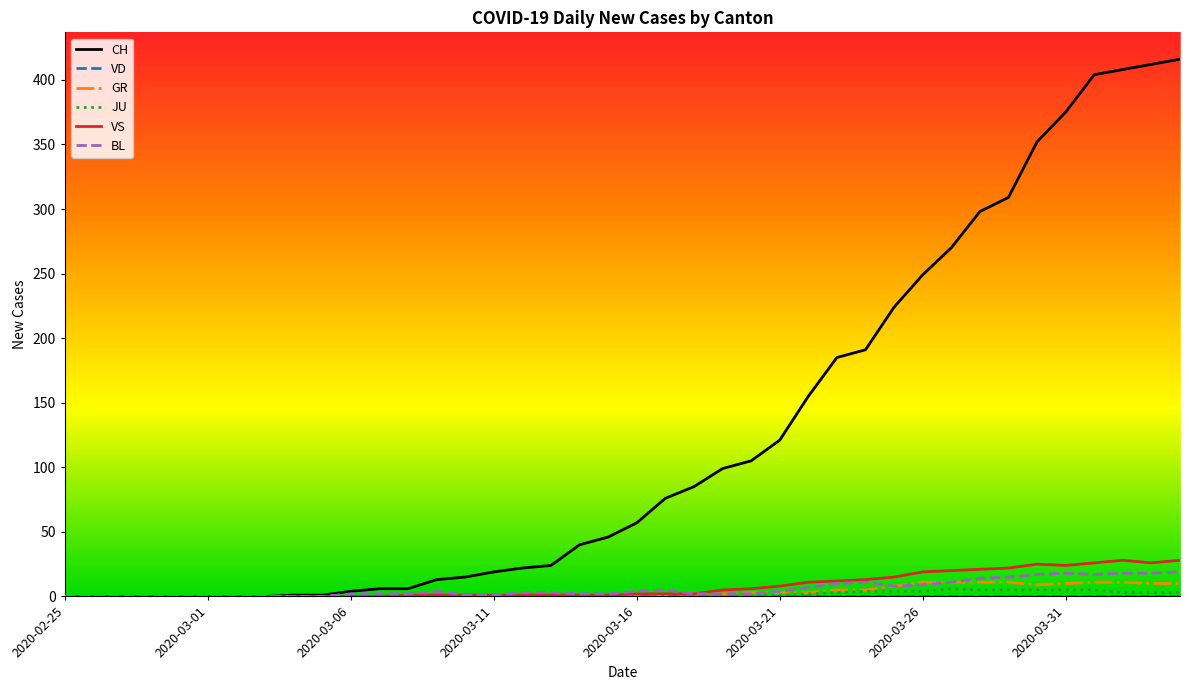

Which series has the largest total across all categories?

CH